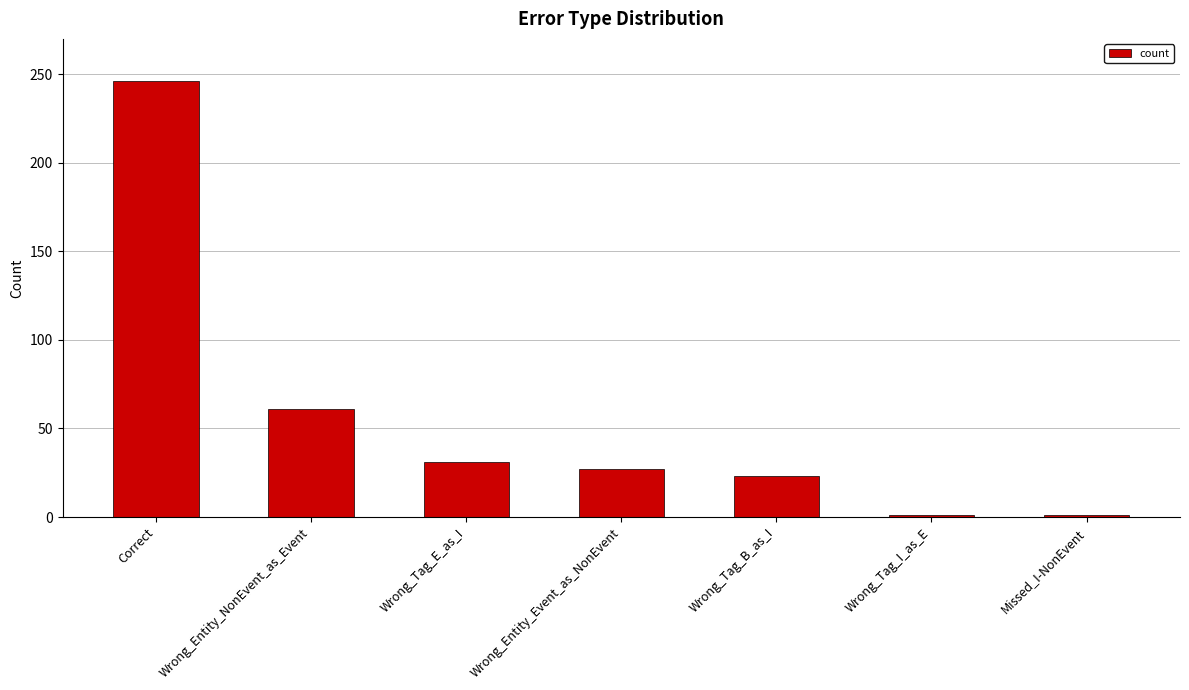

What is the change in value from Wrong_Entity_Event_as_NonEvent to Wrong_Tag_I_as_E?

-26